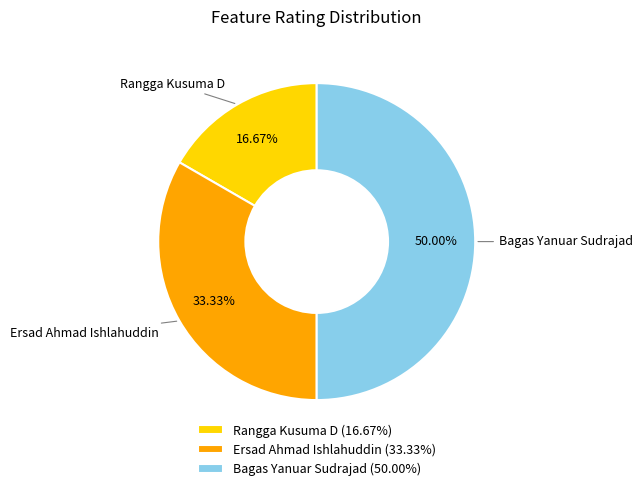

Does Ersad Ahmad Ishlahuddin represent more than half of the total?

No